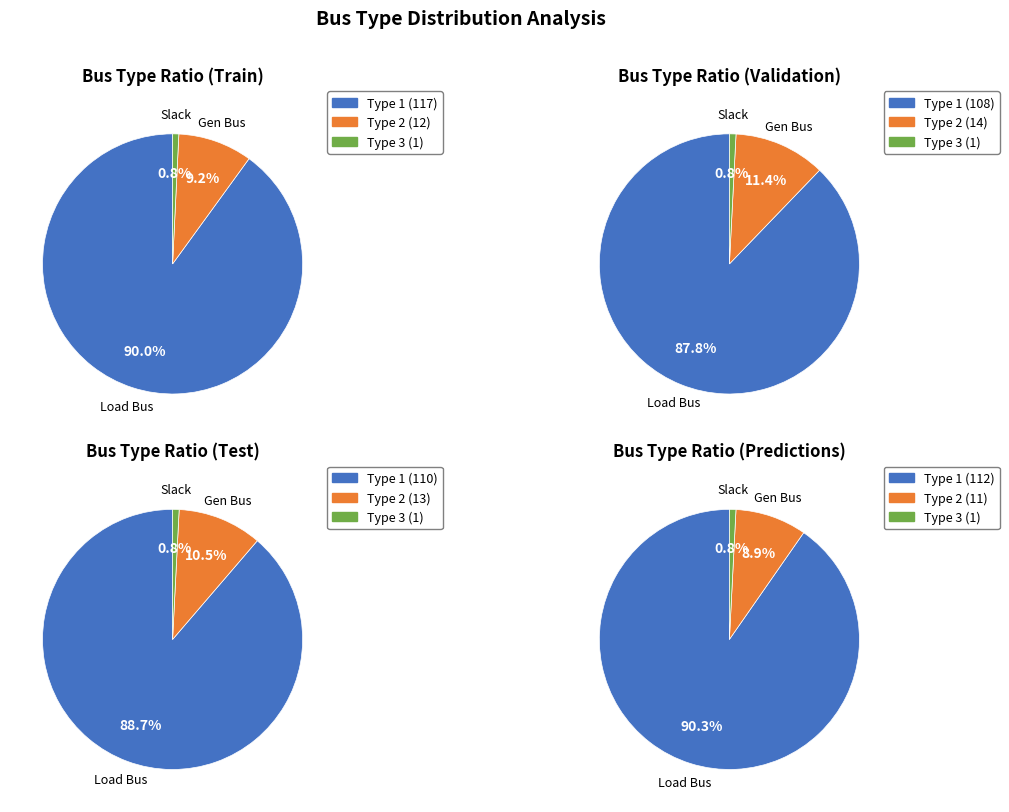

Is there a majority slice in this chart?

Yes